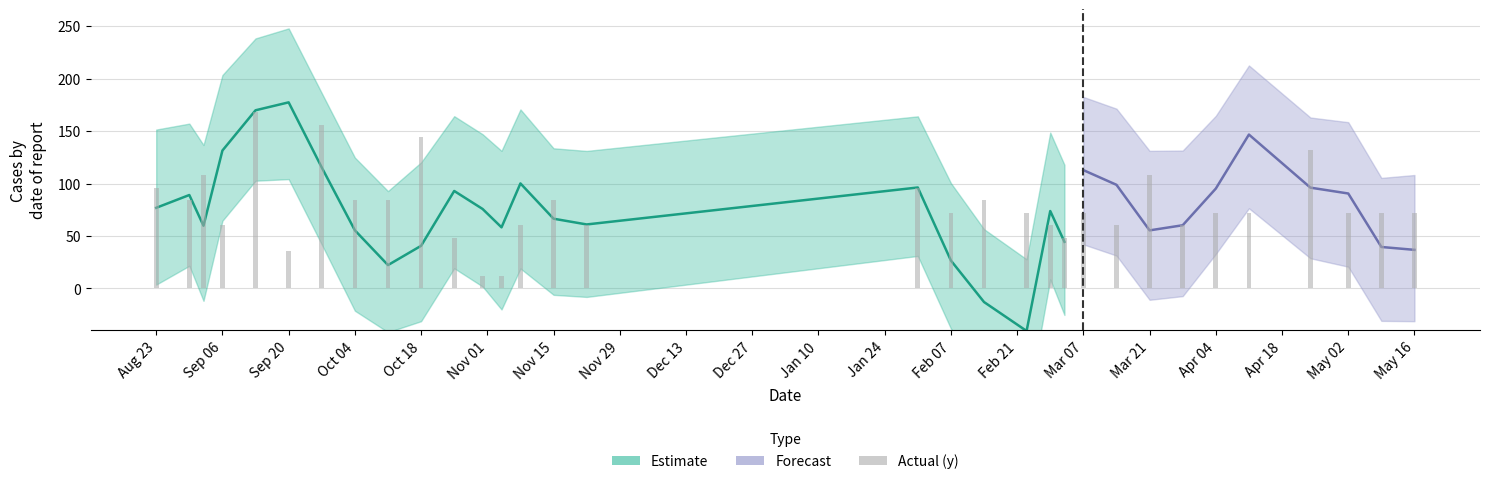

Reading right to left, extract all data points from this chart.

72	72	72	132	72	72	60	108	60	72	48	60	72	84	72	96	60	84	60	12	12	48	144	84	84	156	36	168	60	108	84	96